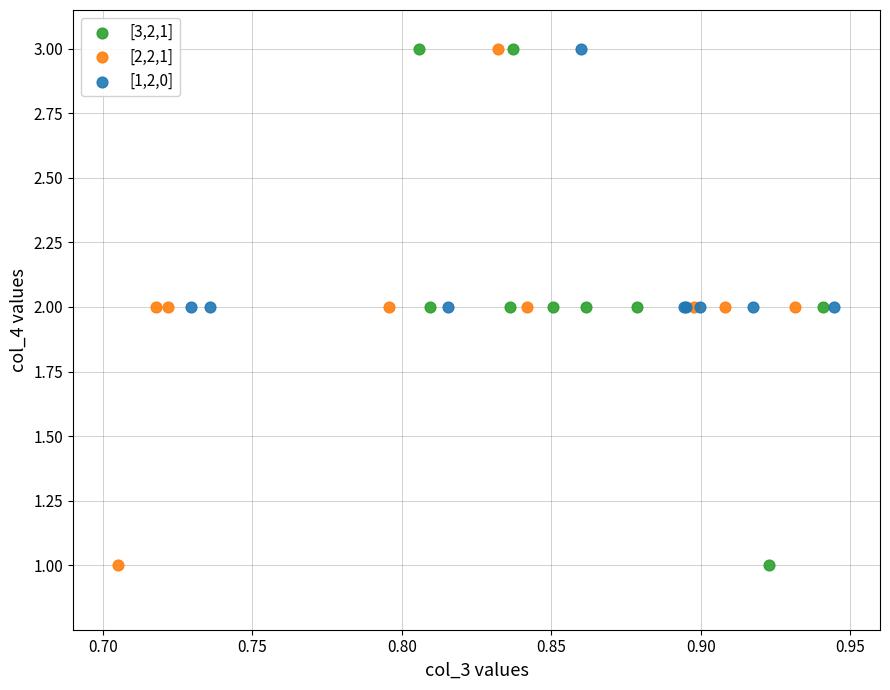

What are all the series names shown in the legend?

[3,2,1], [2,2,1], [1,2,0]